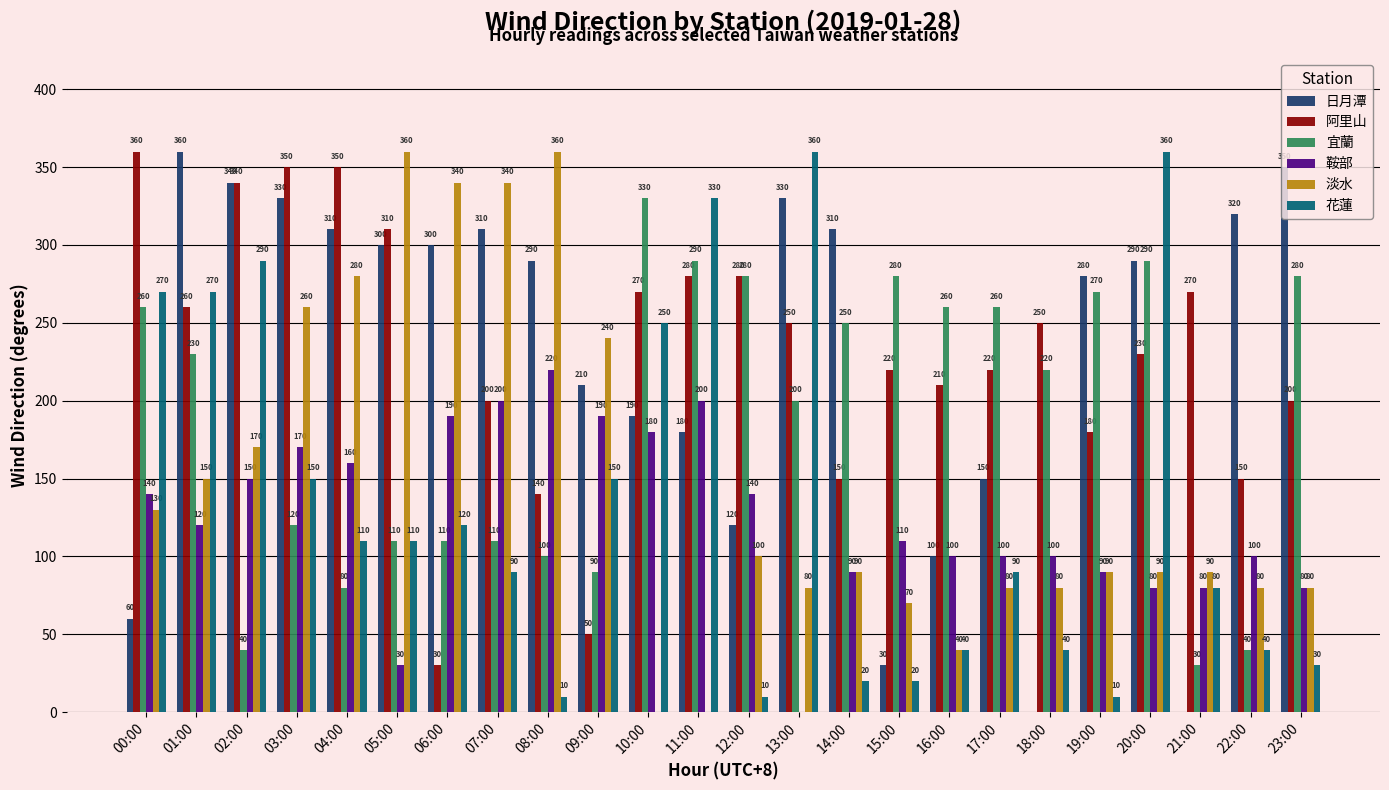

What are all the series names shown in the legend?

日月潭, 阿里山, 宜蘭, 鞍部, 淡水, 花蓮